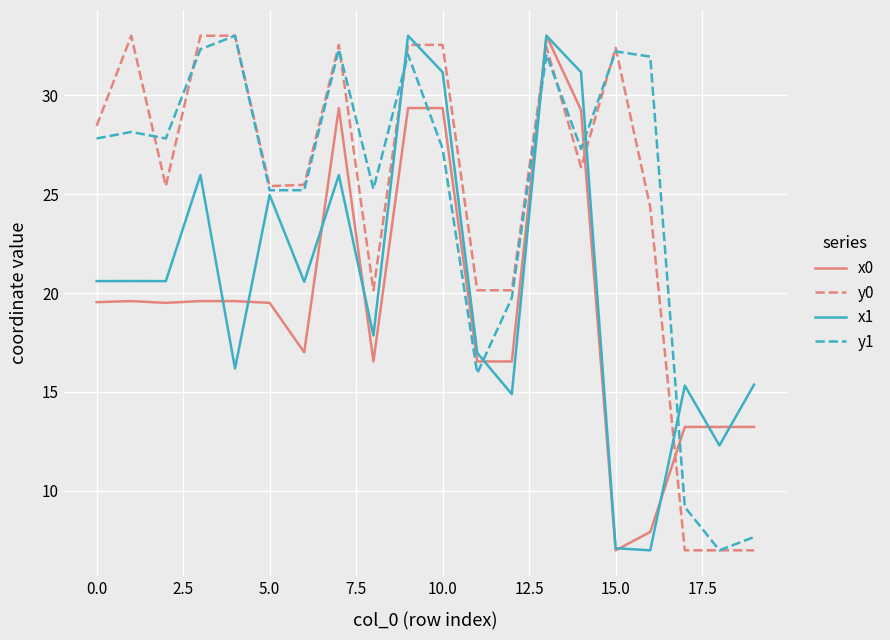

Is this an area chart (filled region under the line)?

No